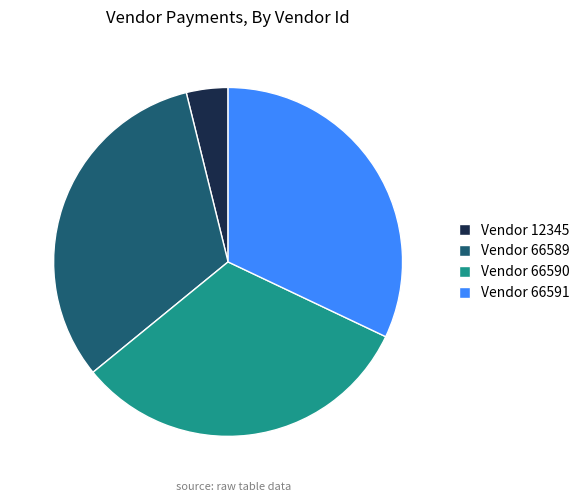

The Vendor 66590 slice represents 32% of the pie. True or false?

True